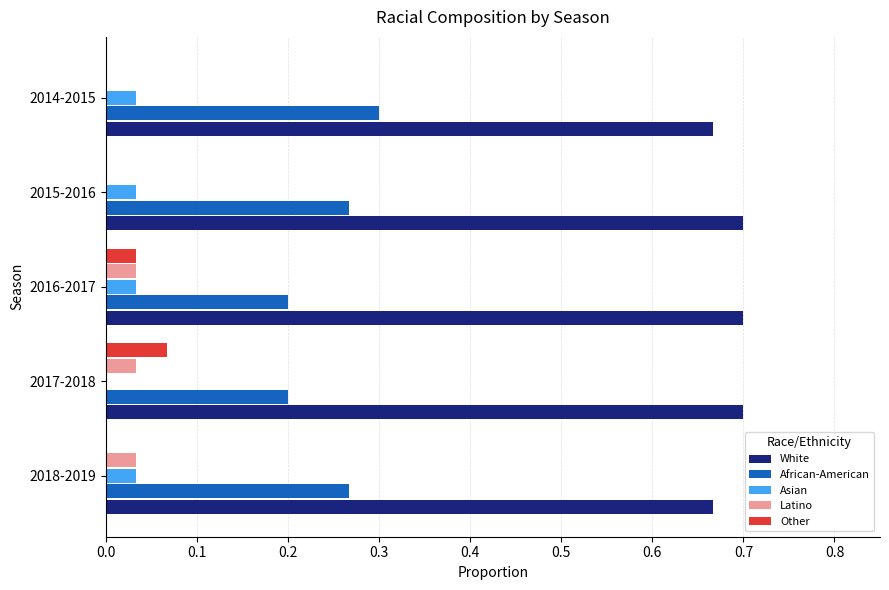

The value of Other at 2016-2017 is 0.0. True or false?

True